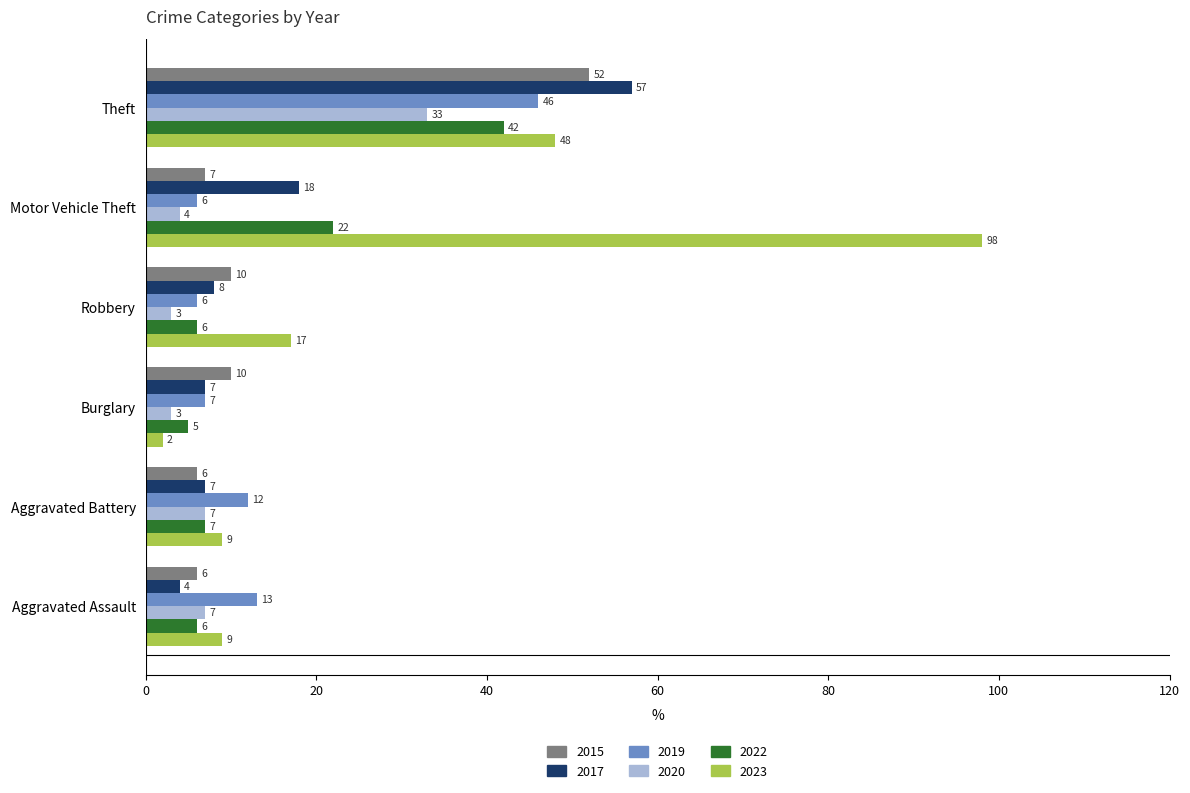

What is the difference between the second highest and minimum values in the 2017 series?

14